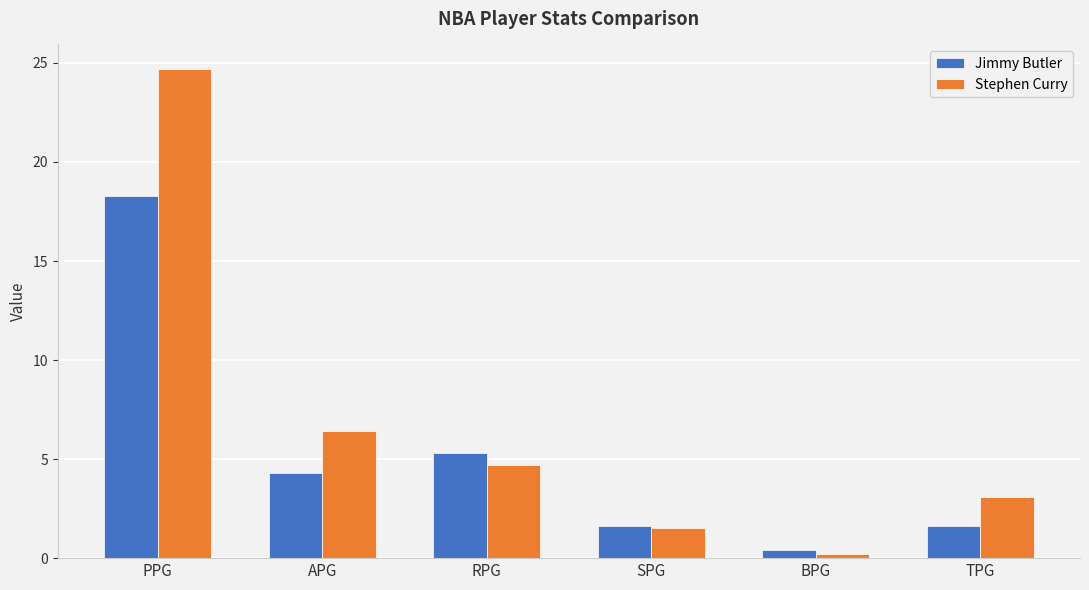

What is the greatest value displayed?

24.7